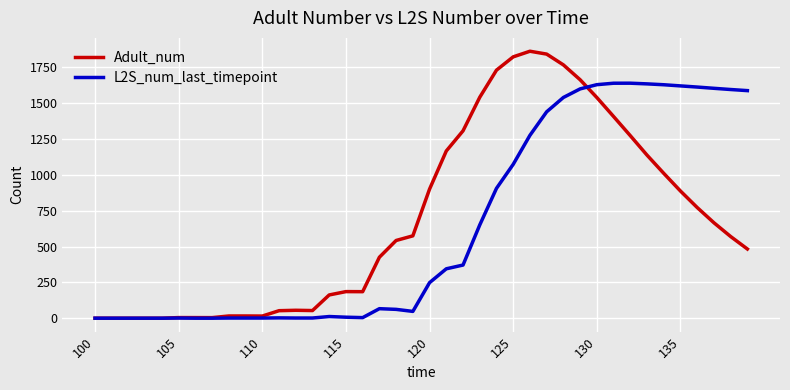

What is the maximum value shown in the chart?

1862.1